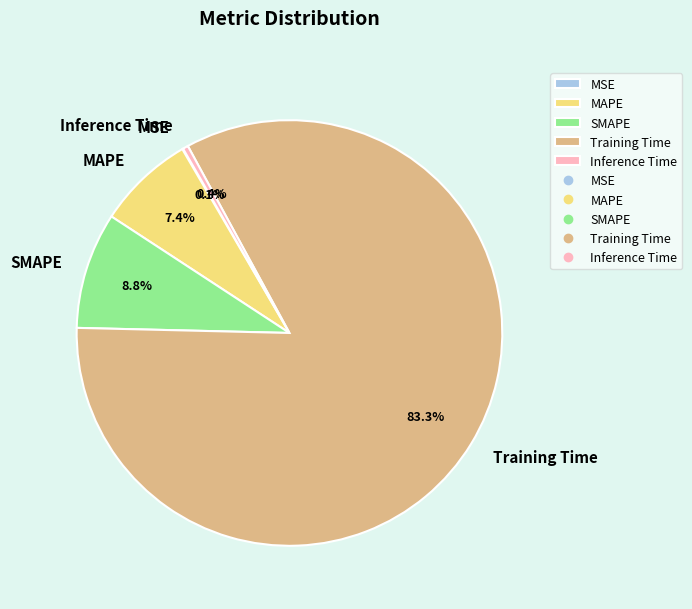

Combined, do SMAPE and Training Time account for over 50%?

Yes